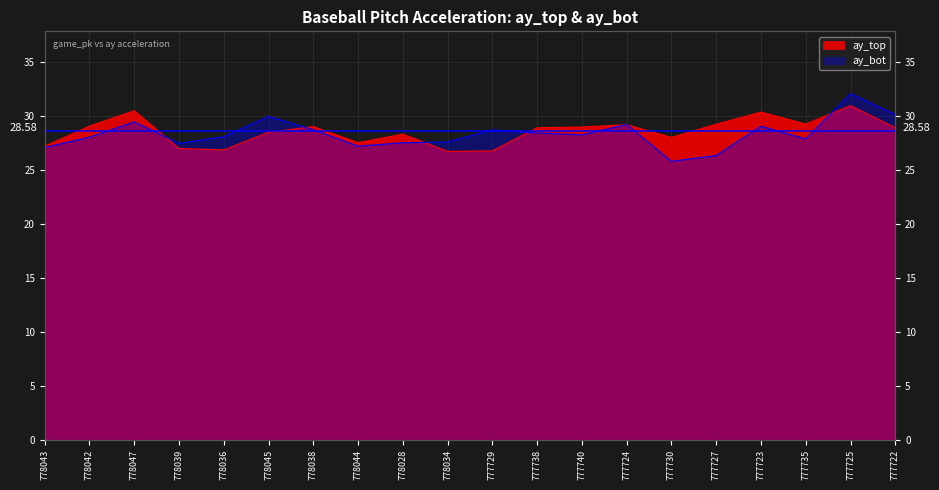

Where is the first local minimum for ay_top?

778036